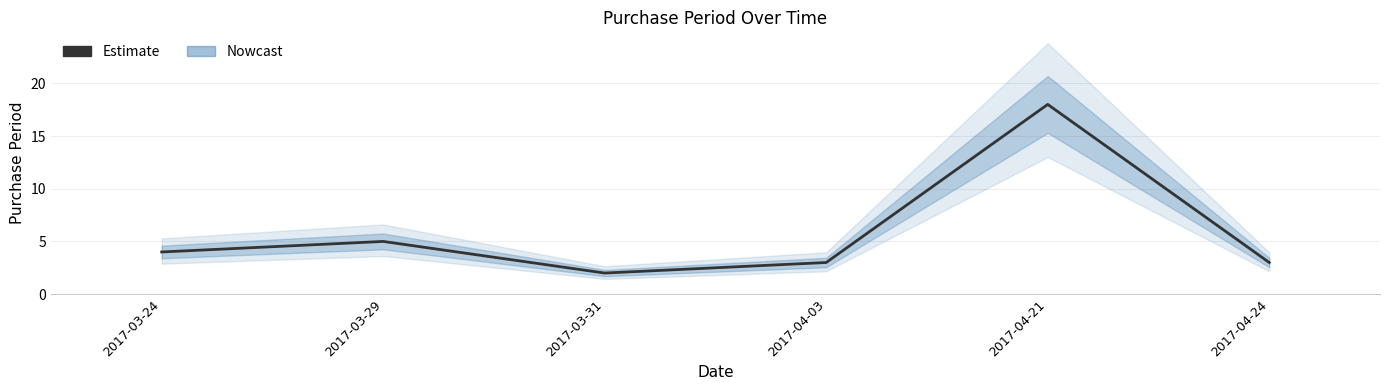

What is the greatest value displayed?

18